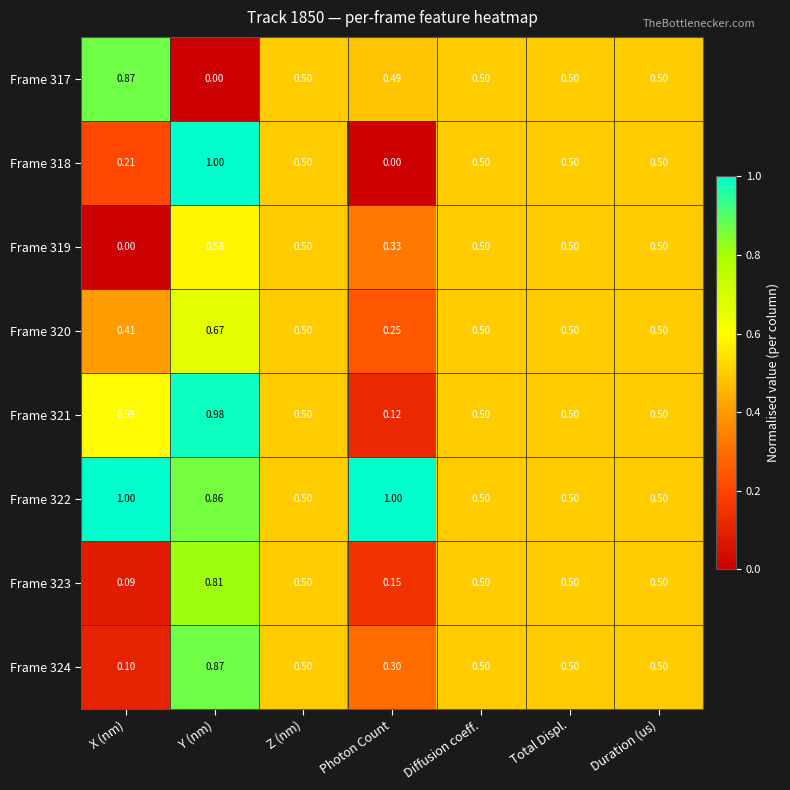

Which series has the widest spread of values?

Frame 318